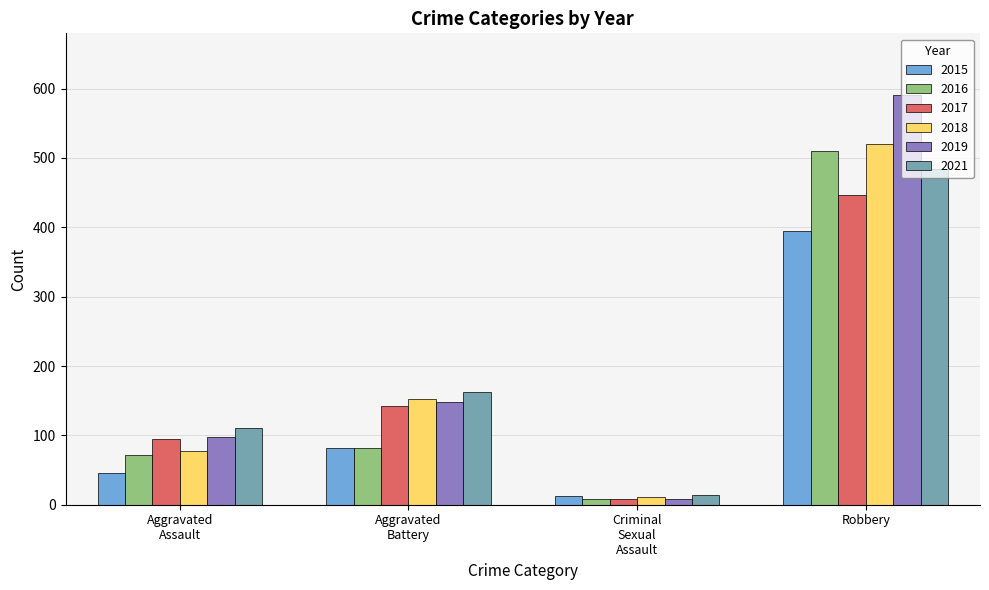

How many series are shown in this chart?

6